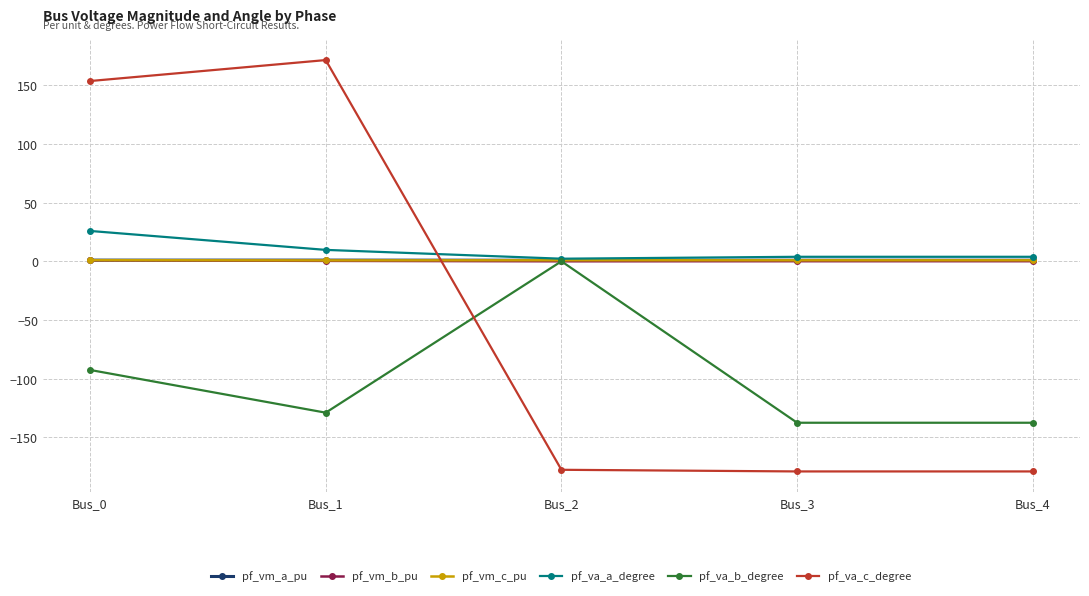

How many distinct data groups are displayed?

6